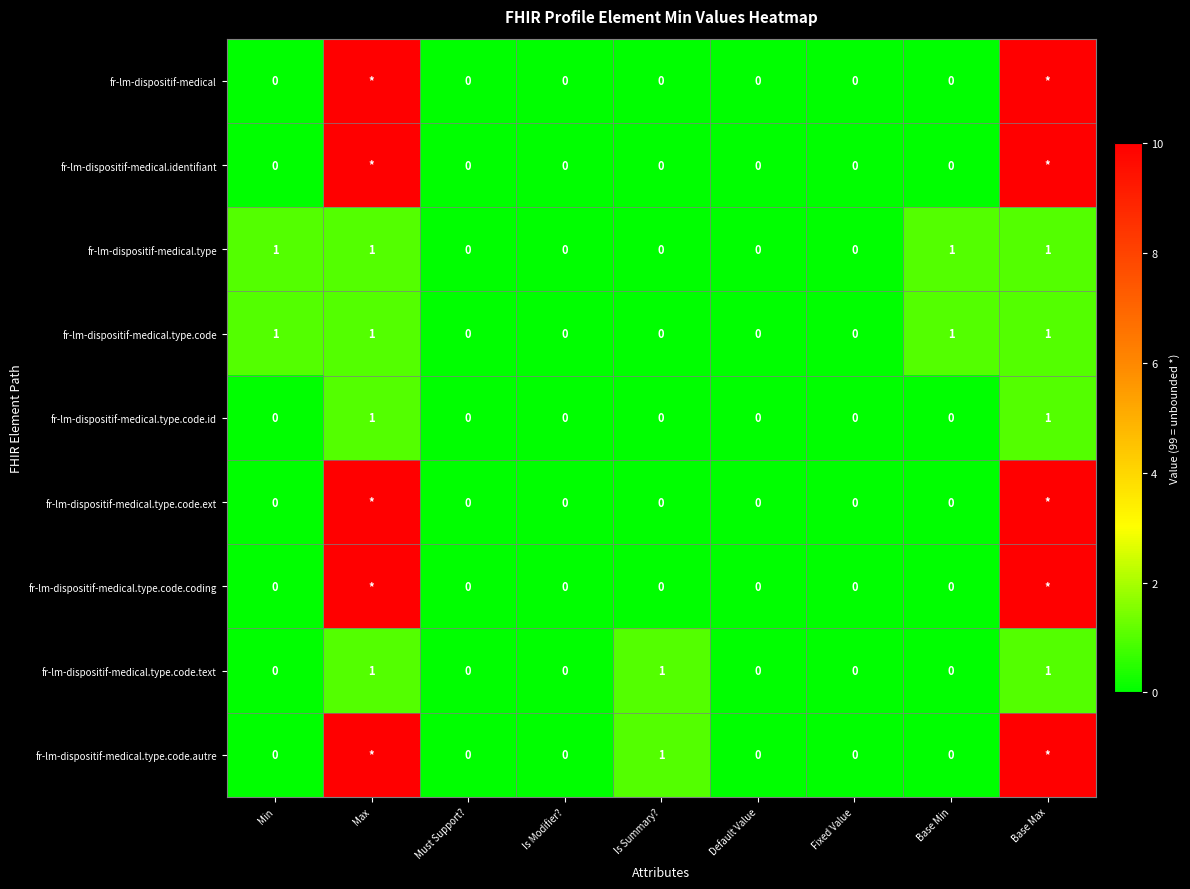

True or false: fr-lm-dispositif-medical.type.code.id has a value of -1 at Default Value.

False